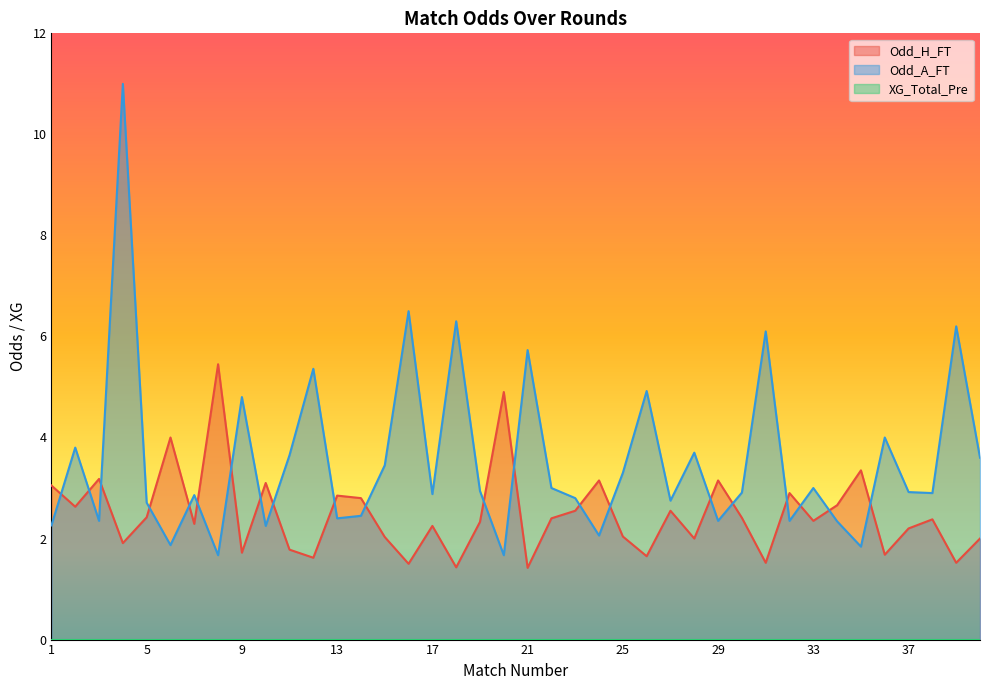

At 35, list the series in order from largest to smallest.

Odd_H_FT, Odd_A_FT